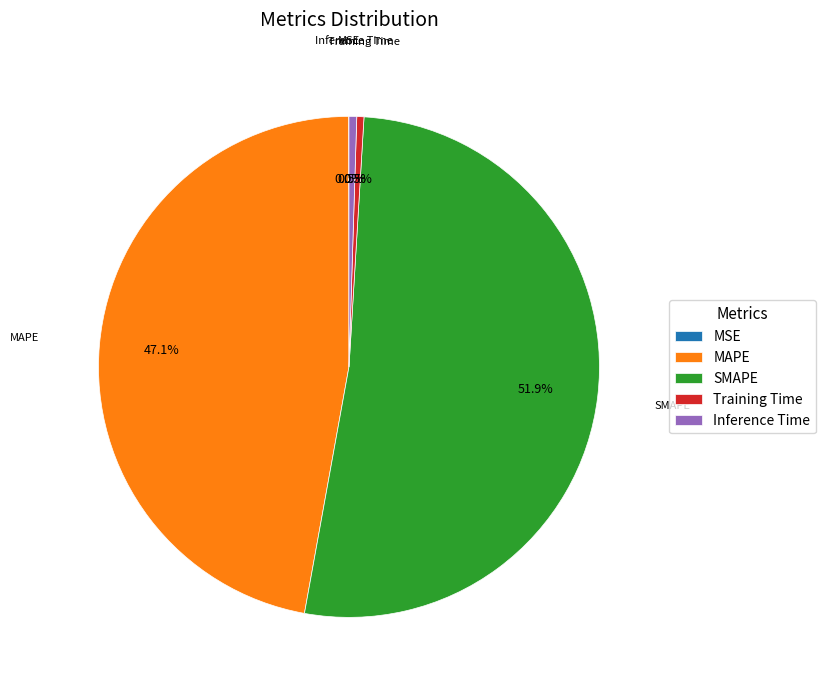

To the nearest percent, what is the average slice percentage?

20%